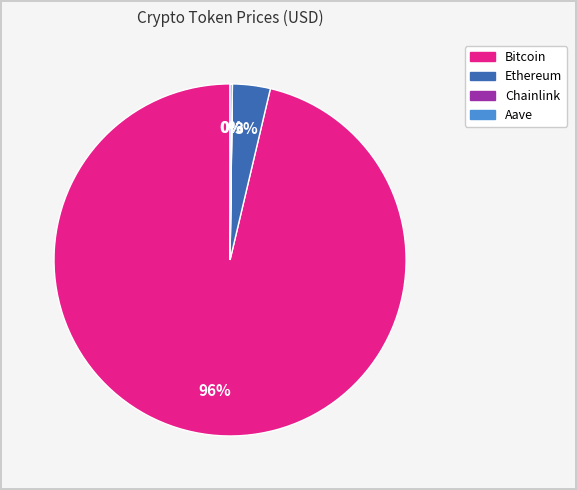

What percentage is the Ethereum slice, to the nearest percent?

3%